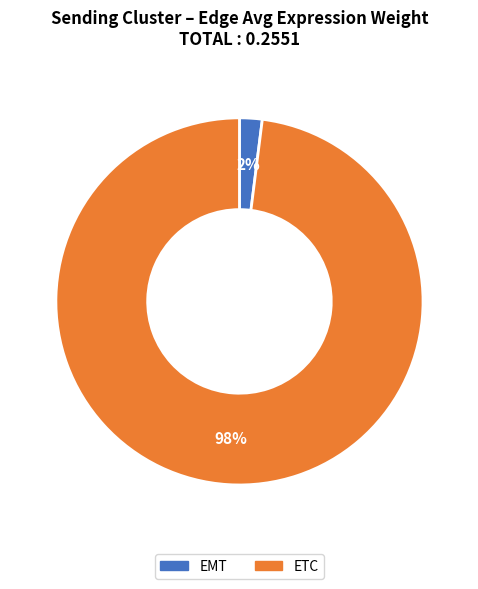

Do EMT and ETC together represent more than half of the pie?

Yes